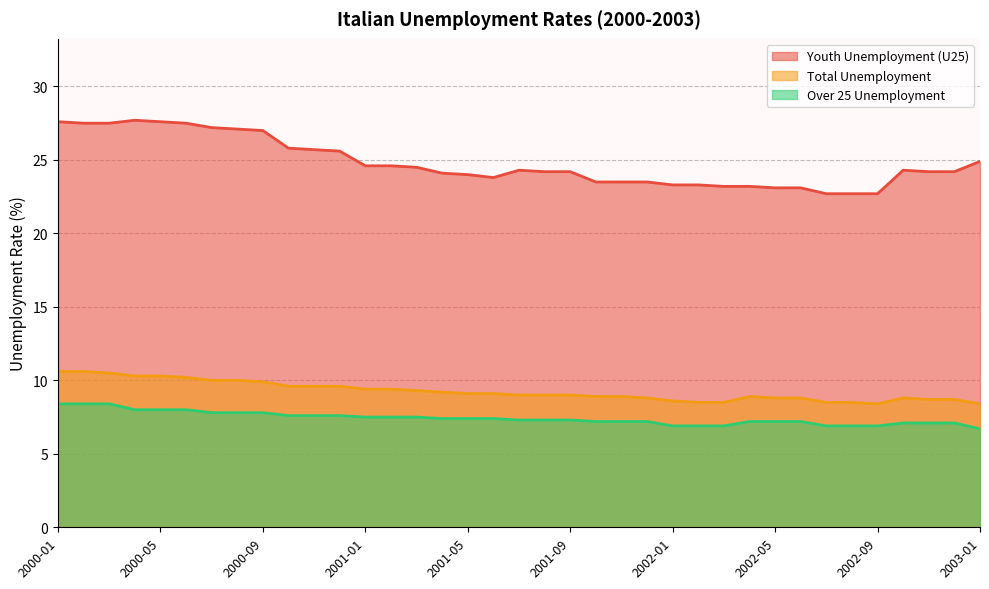

True or false: UNEU25_IT and UNETOT_IT intersect in this chart.

False